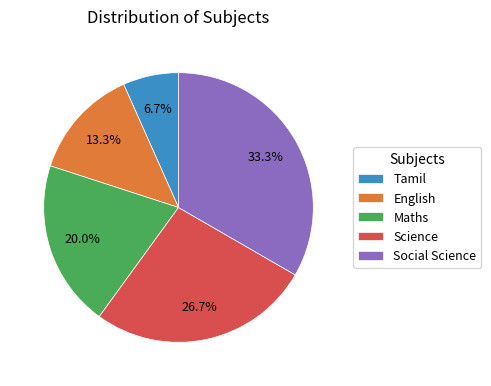

Combined, do Tamil and Science account for over 50%?

No